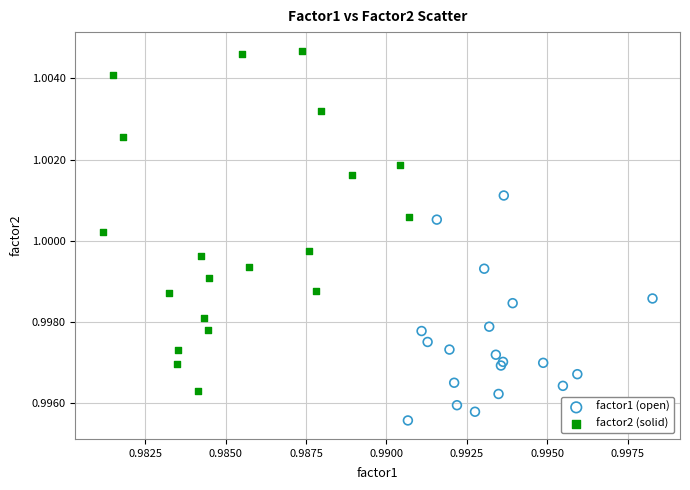

Which series has the widest spread of Y values?

factor2 (solid)